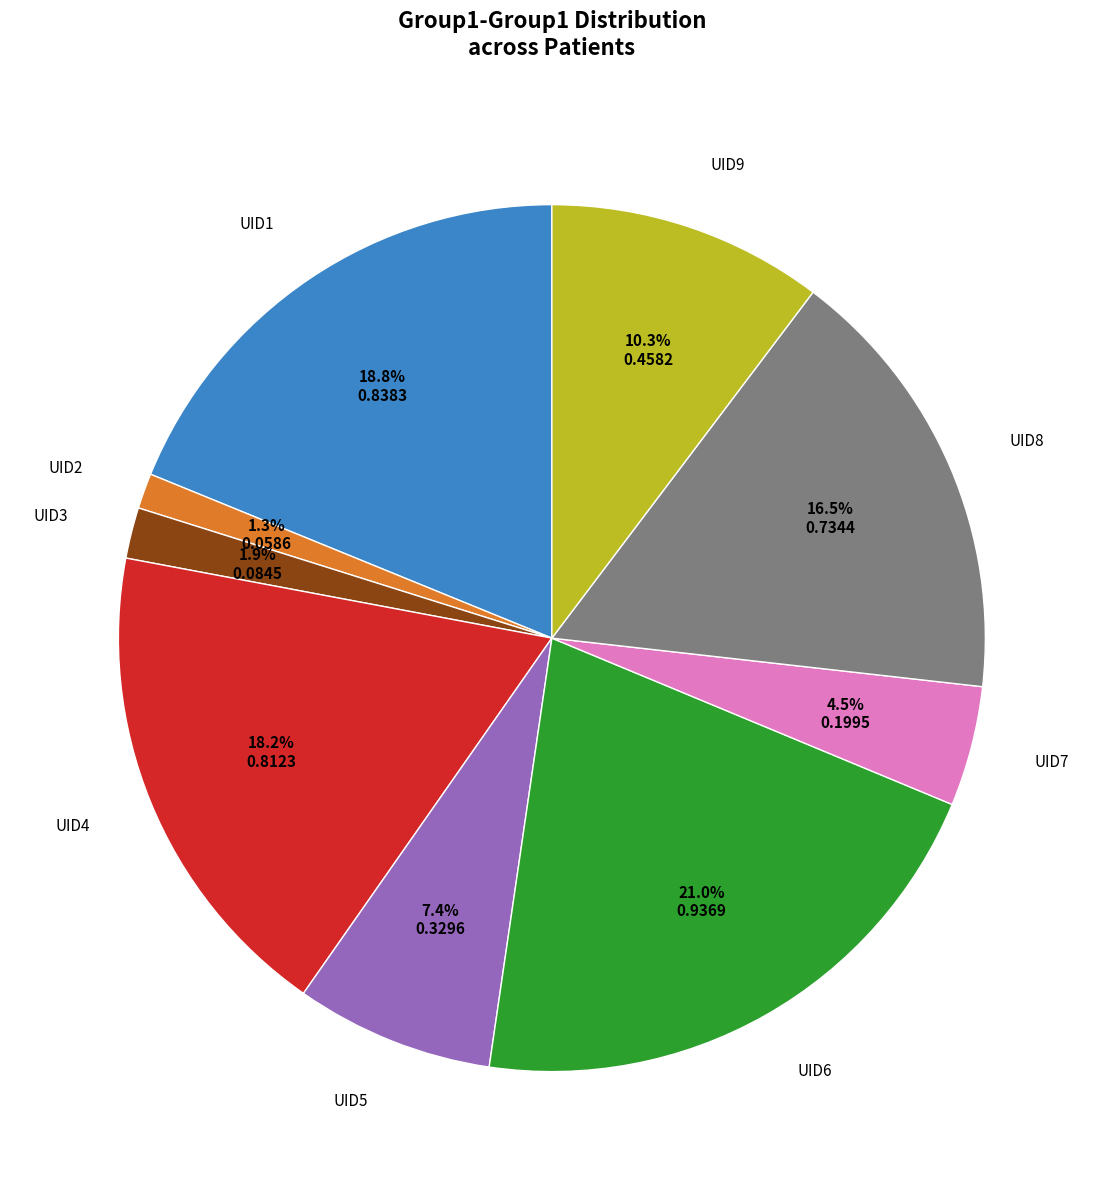

Does UID2 represent more than half of the total?

No